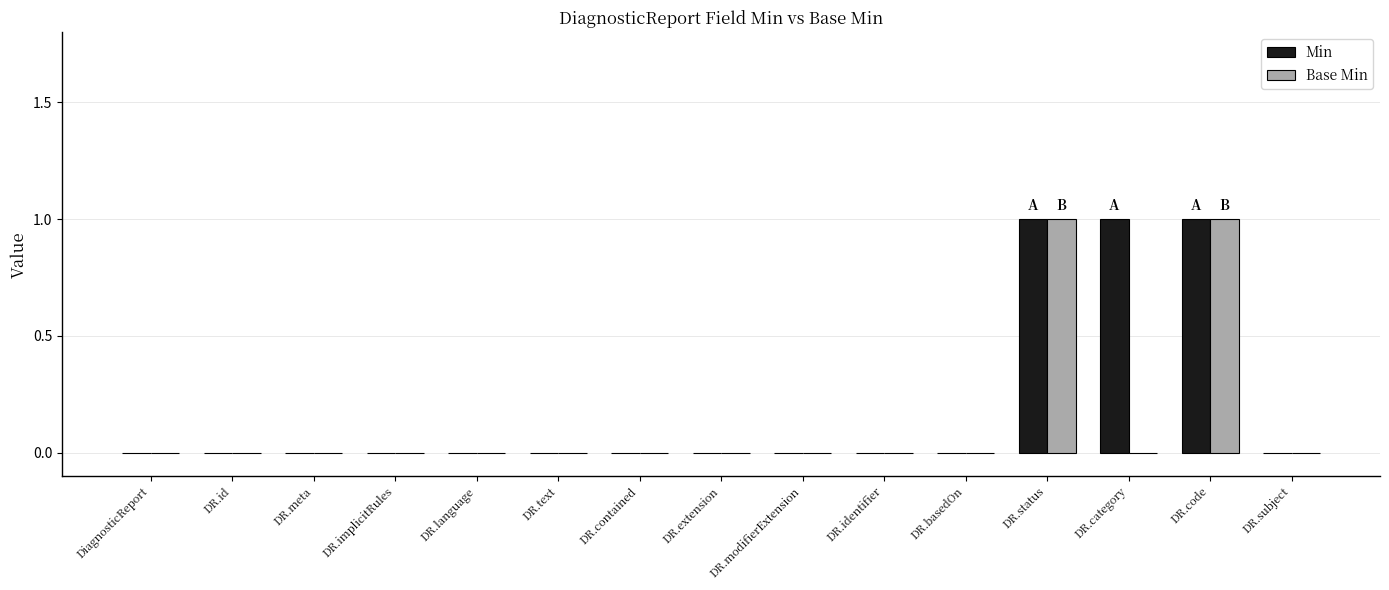

What is the sum of all Base Min values?

2